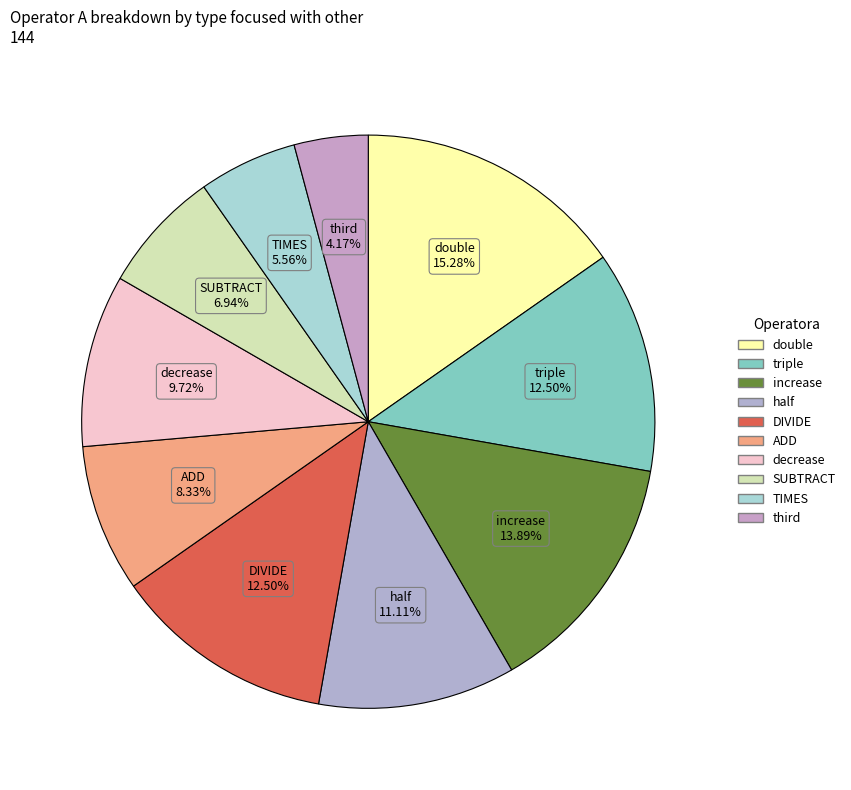

Is there a majority slice in this chart?

No